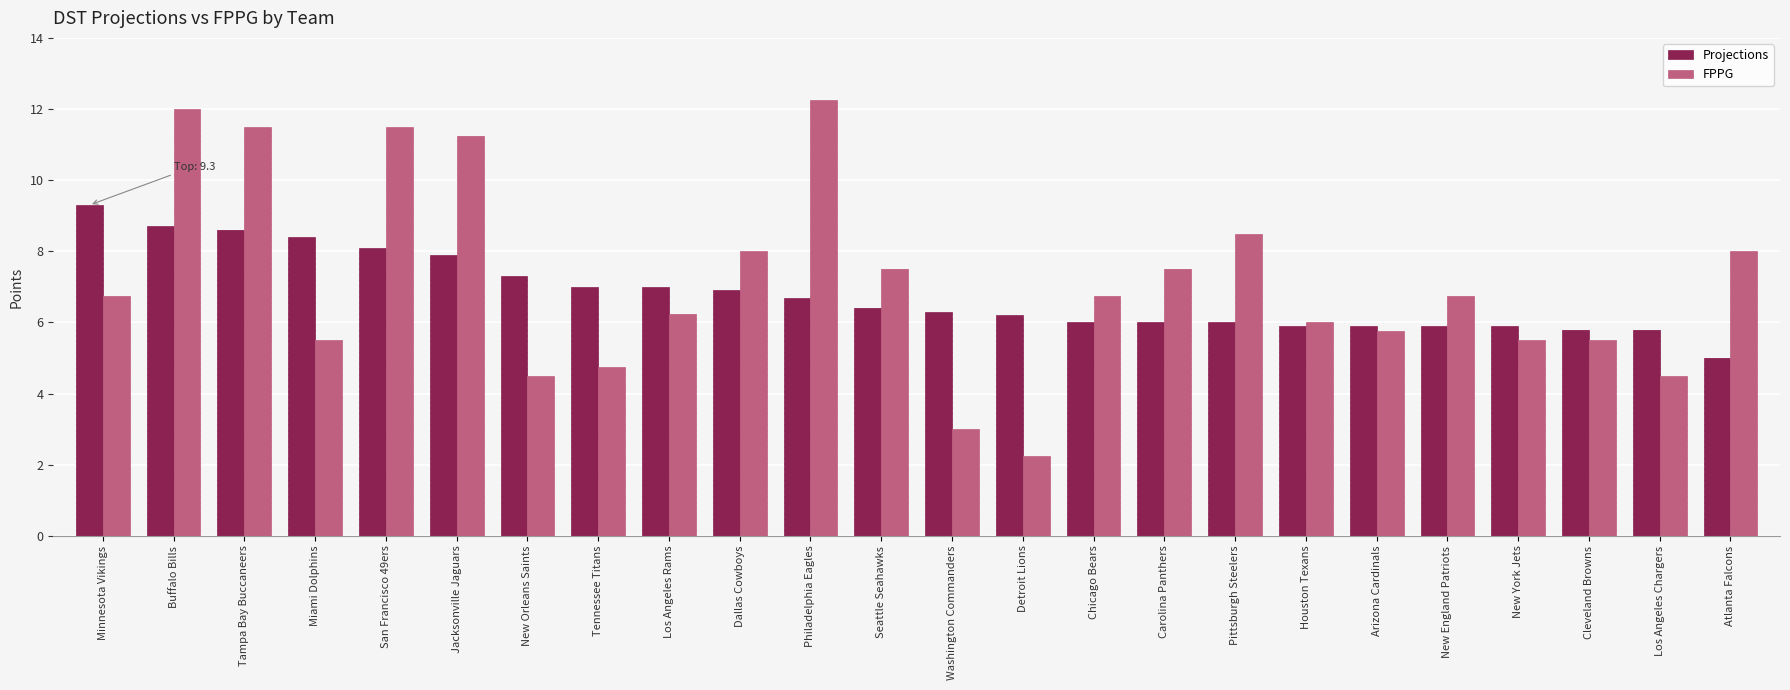

What is the total value across all series at Houston Texans?

11.9